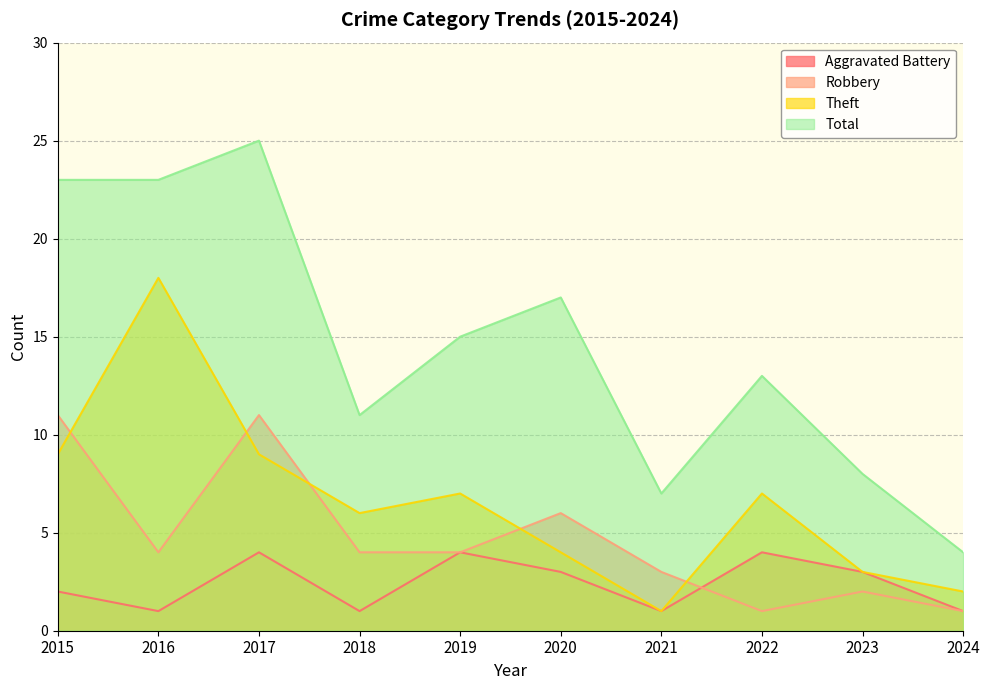

Does the chart have visible grid lines?

Yes